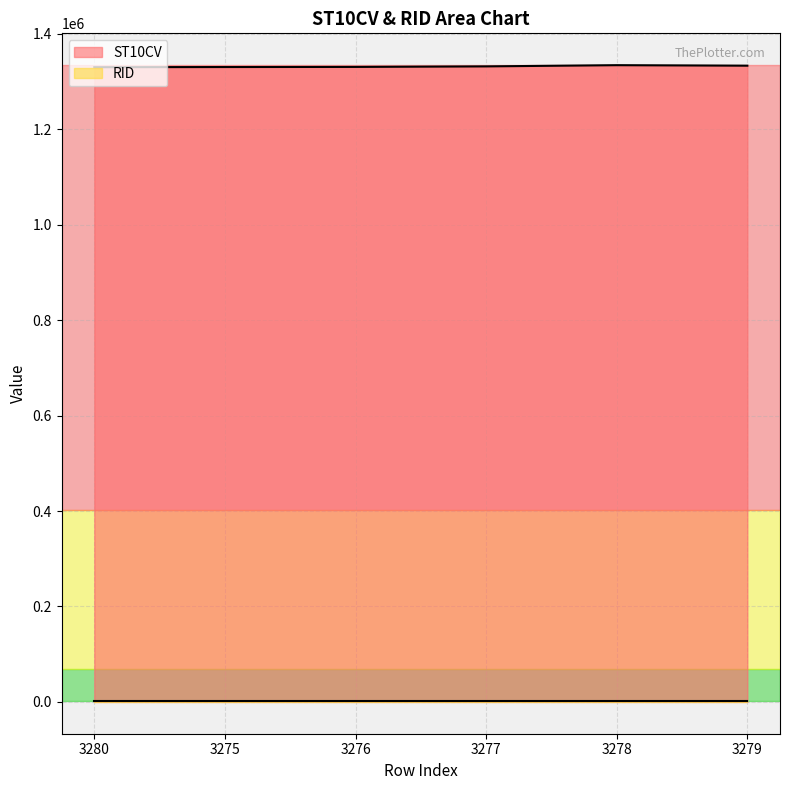

Which category has the highest value across all series?

3278